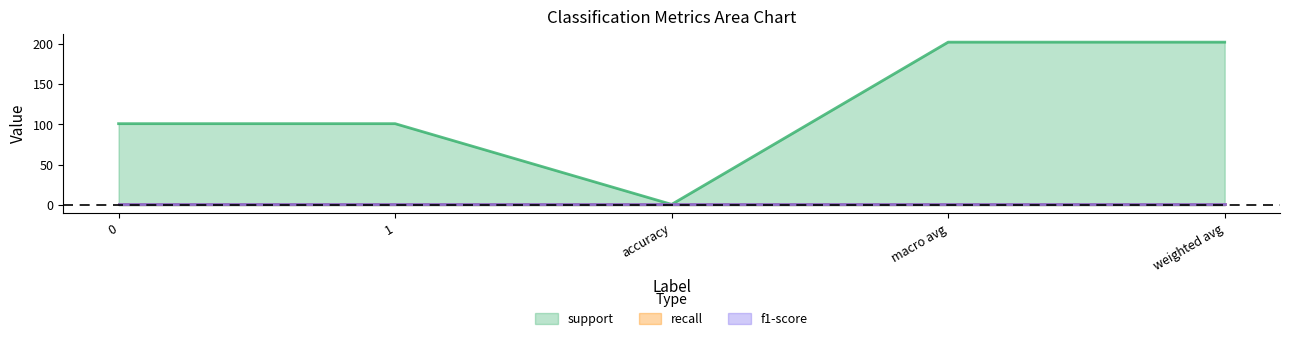

True or false: recall and f1-score cross at least once.

False